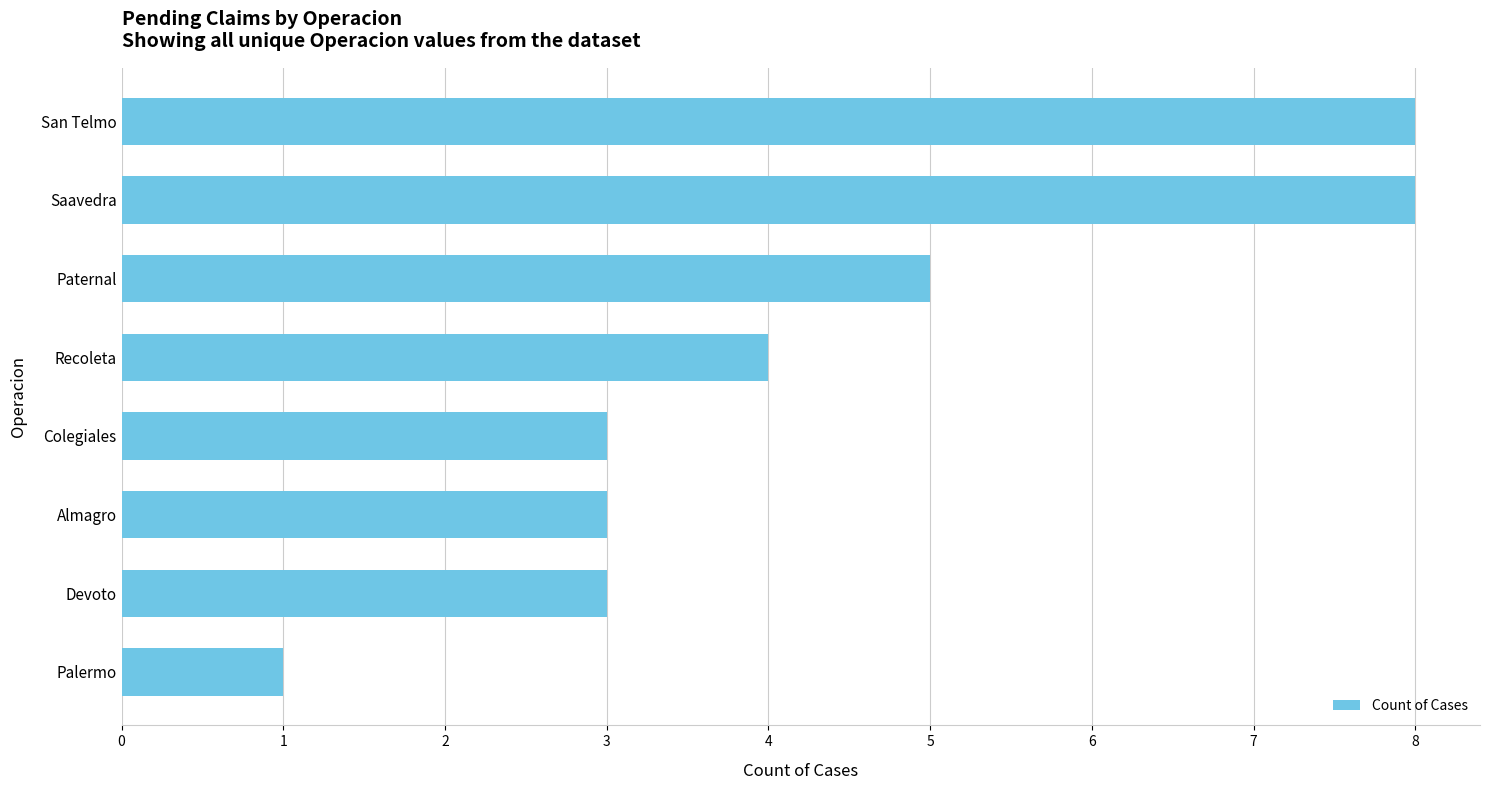

What is the sum of the values at Saavedra and Recoleta?

12